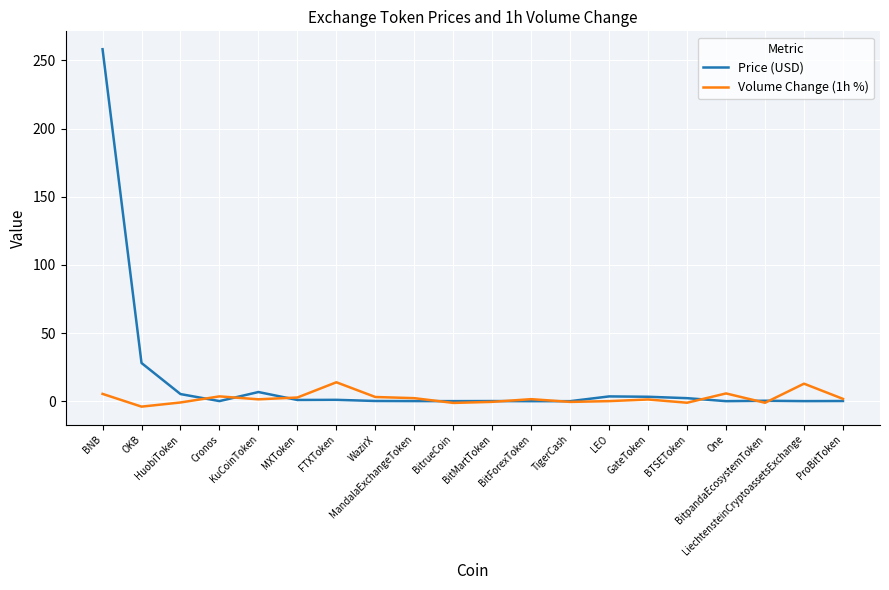

Which series has the largest total across all categories?

Price (USD)